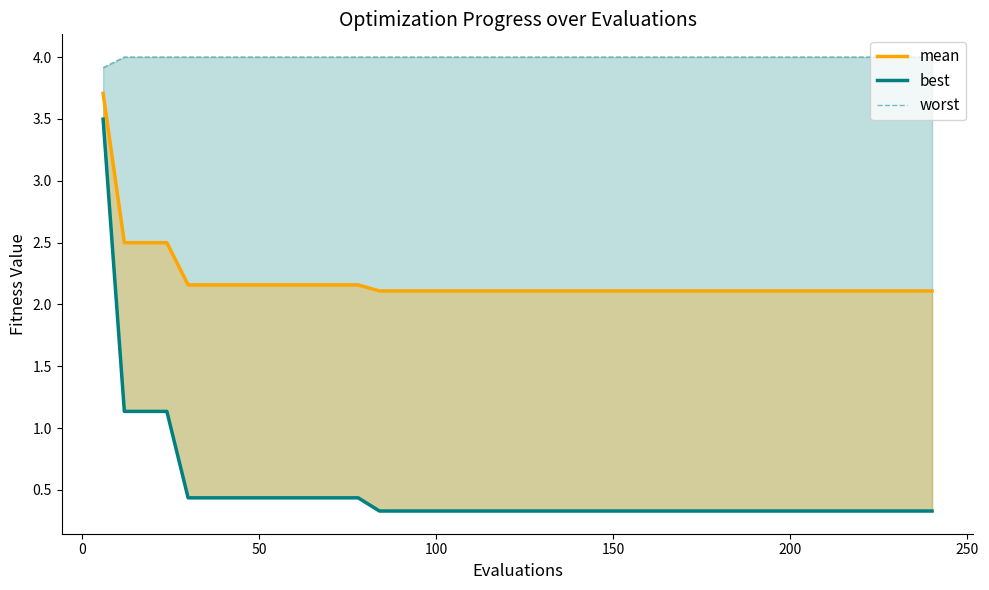

The value of best at 27 is 0.2. True or false?

False